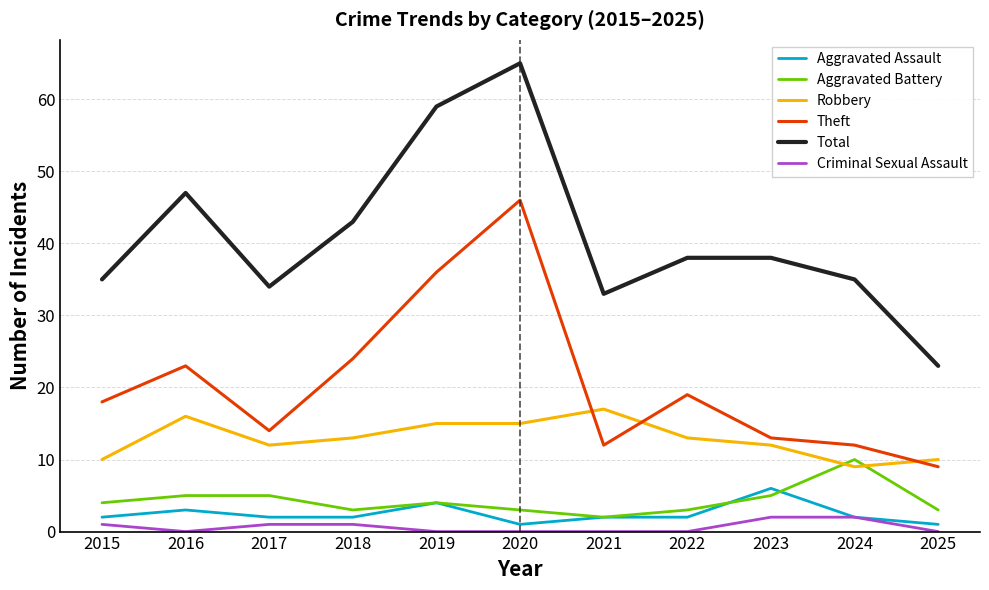

Reading right to left, extract all data points from this chart.

Aggravated Assault: 2025=1	2024=2	2023=6	2022=2	2021=2	2020=1	2019=4	2018=2	2017=2	2016=3	2015=2
Aggravated Battery: 2025=3	2024=10	2023=5	2022=3	2021=2	2020=3	2019=4	2018=3	2017=5	2016=5	2015=4
Robbery: 2025=10	2024=9	2023=12	2022=13	2021=17	2020=15	2019=15	2018=13	2017=12	2016=16	2015=10
Theft: 2025=9	2024=12	2023=13	2022=19	2021=12	2020=46	2019=36	2018=24	2017=14	2016=23	2015=18
Total: 2025=23	2024=35	2023=38	2022=38	2021=33	2020=65	2019=59	2018=43	2017=34	2016=47	2015=35
Criminal Sexual Assault: 2025=0	2024=2	2023=2	2022=0	2021=0	2020=0	2019=0	2018=1	2017=1	2016=0	2015=1